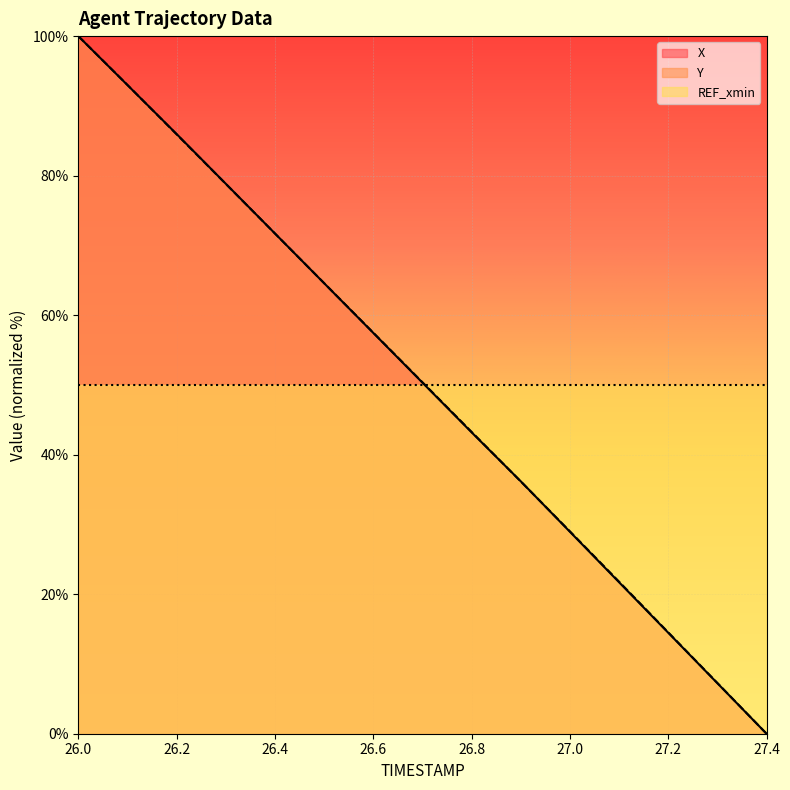

What position from the right is 27.3?

2